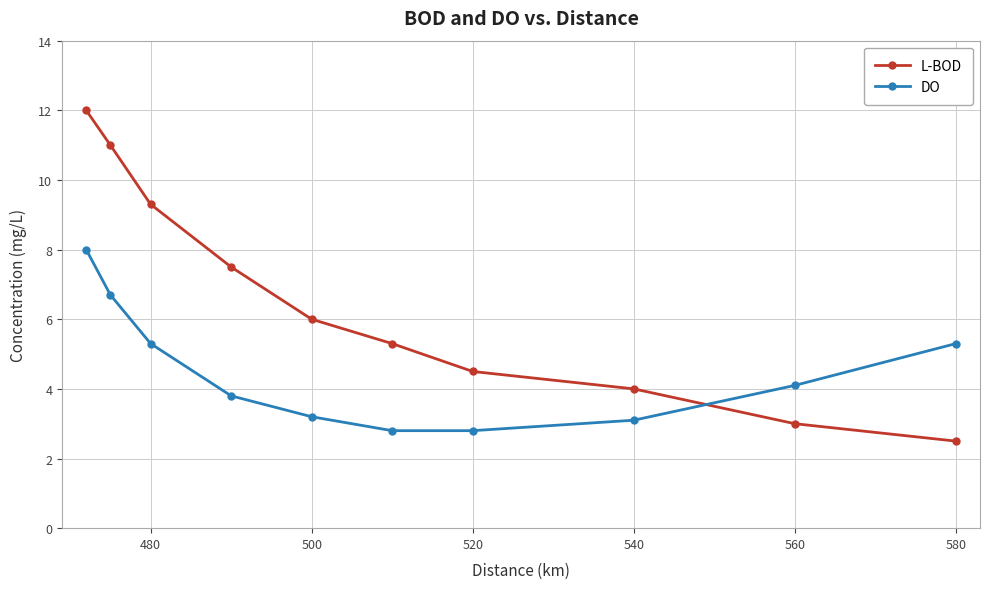

Which series has the largest total across all categories?

L-BOD